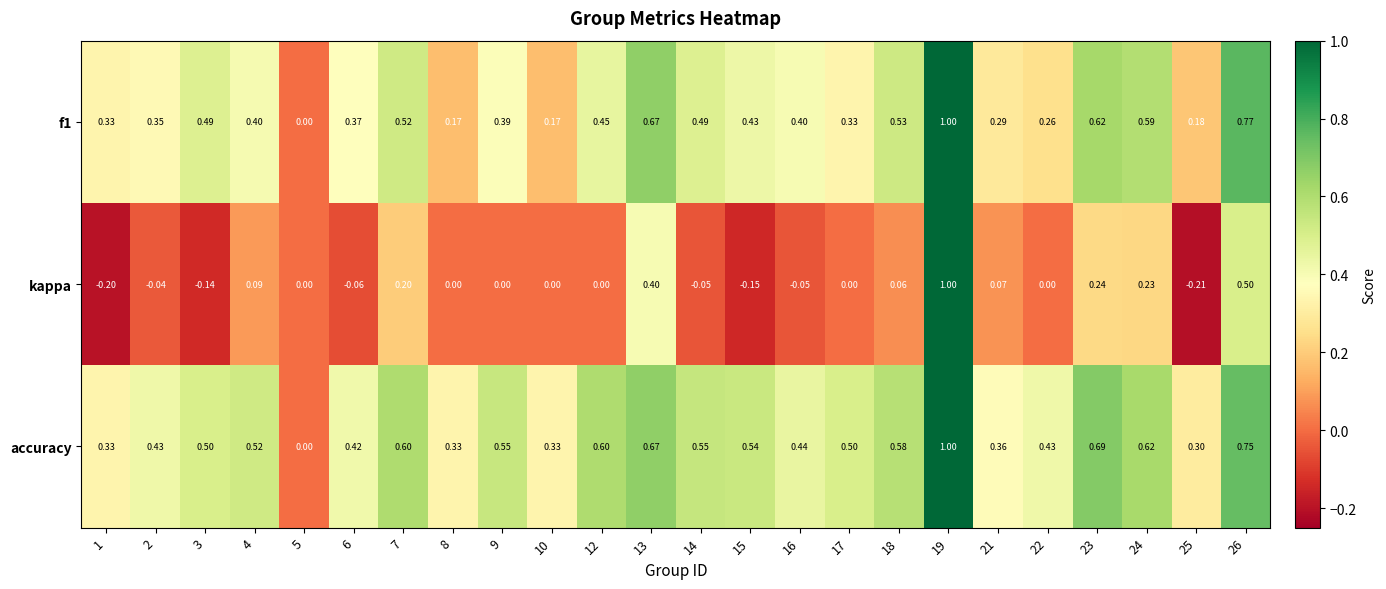

Which series has the widest spread of values?

kappa